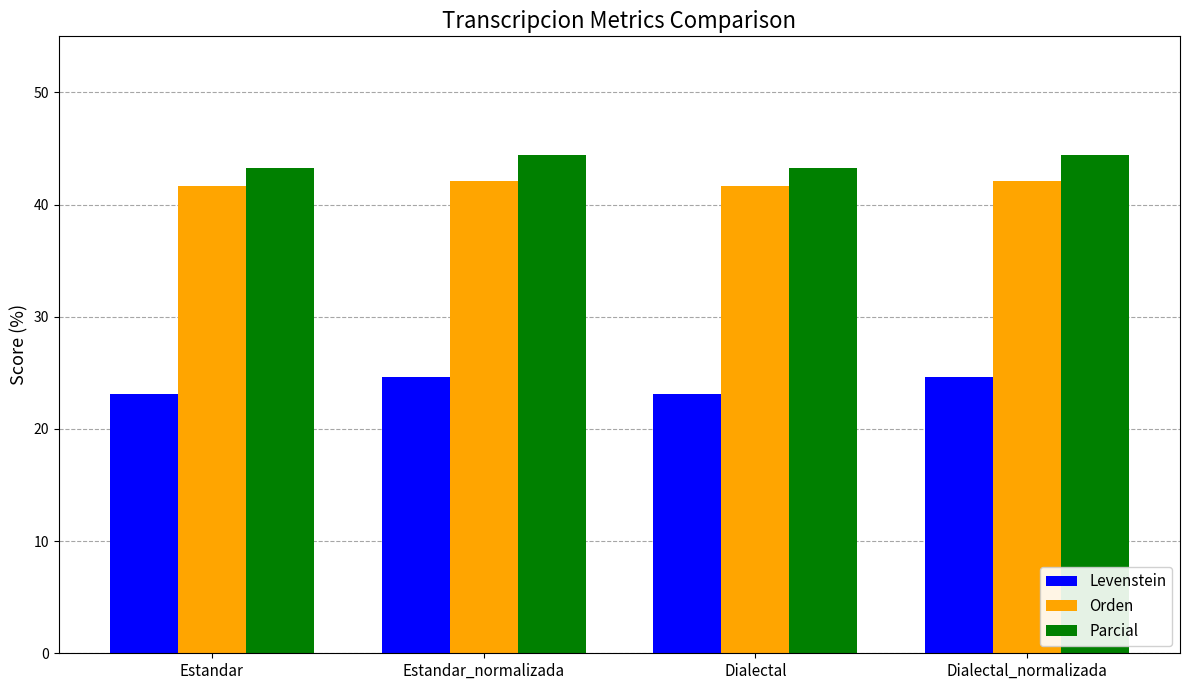

List the series in order of their peak value, lowest first.

Levenstein, Orden, Parcial